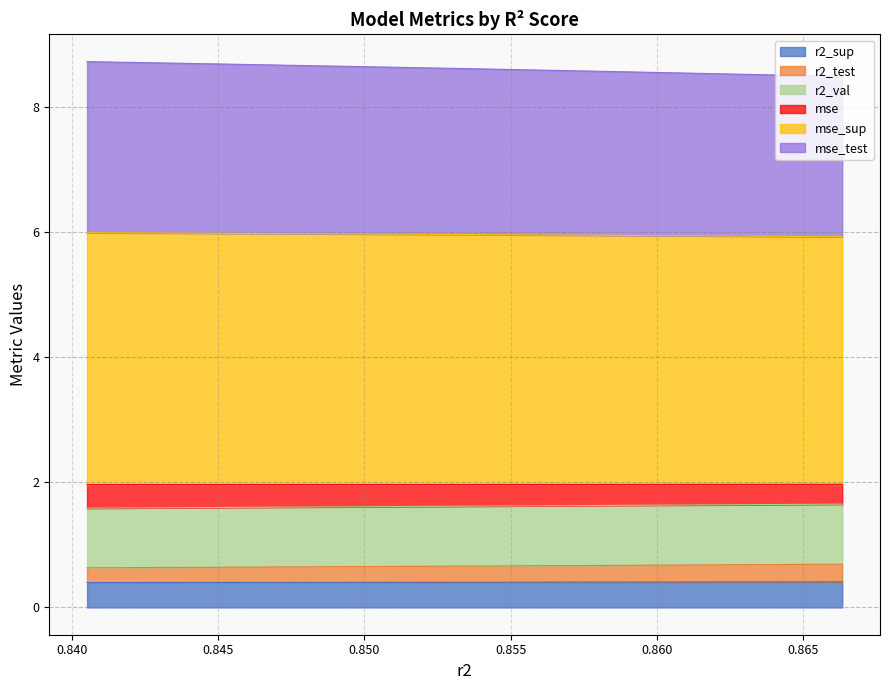

True or false: mse_sup and r2_sup intersect in this chart.

False